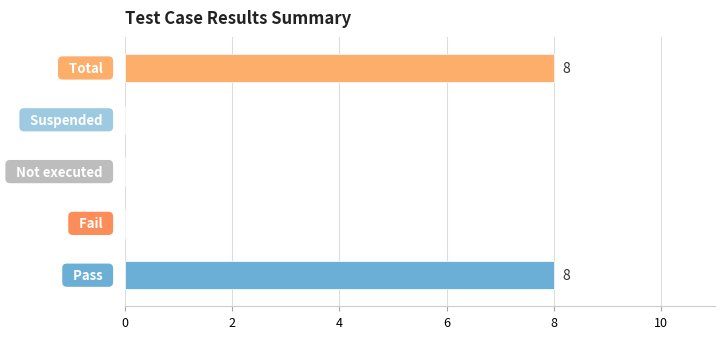

Does the chart contain stacked bars?

No